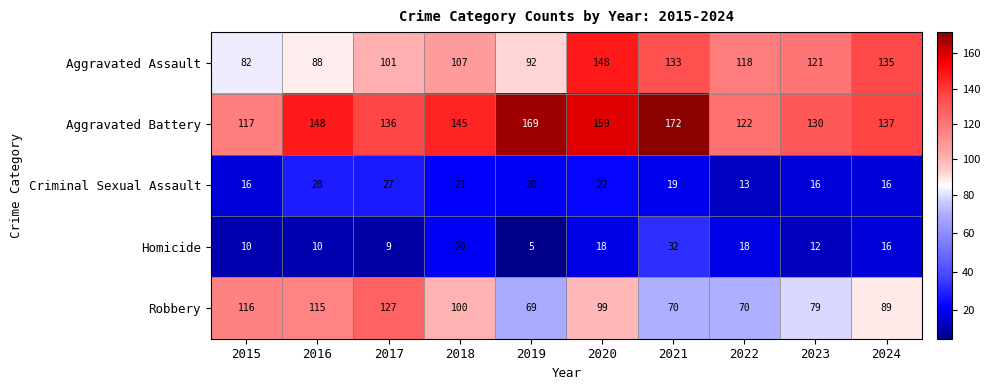

At which category does the chart reach its minimum across all series?

2019